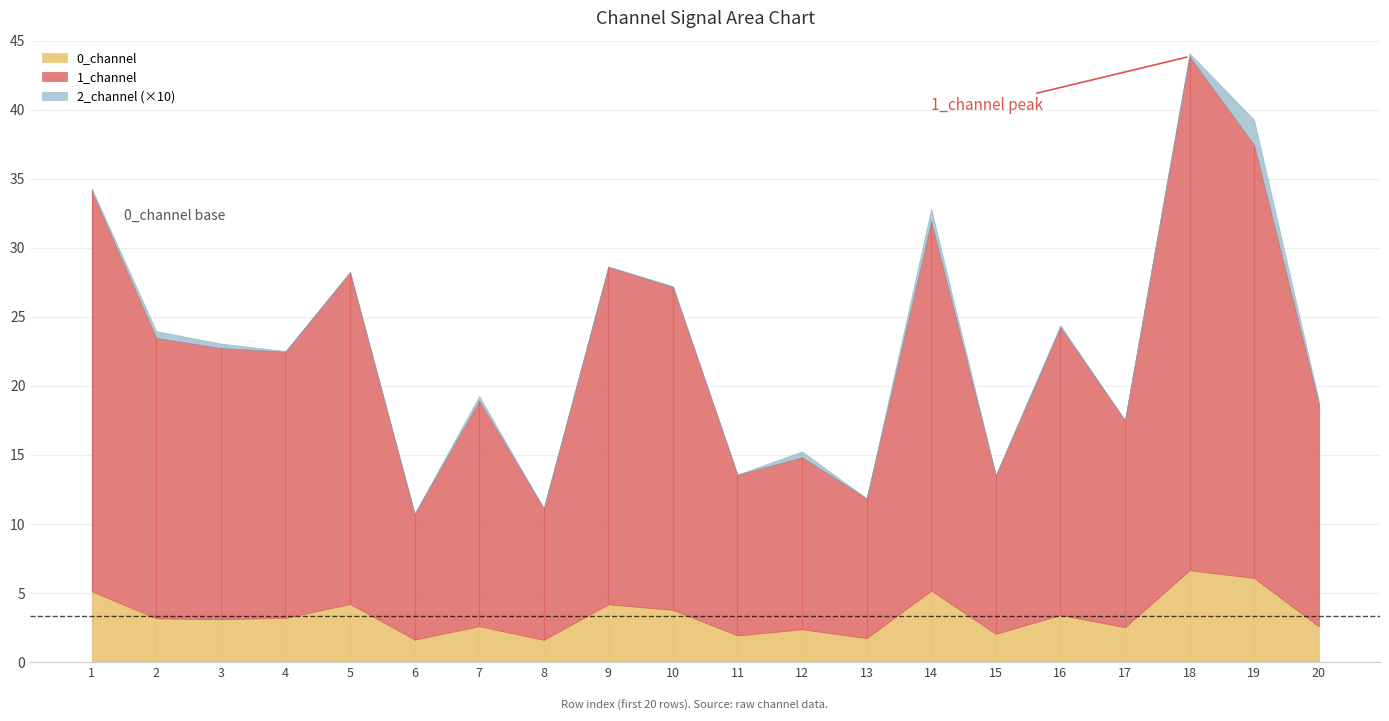

What is the total value across all series at 10?

27.2